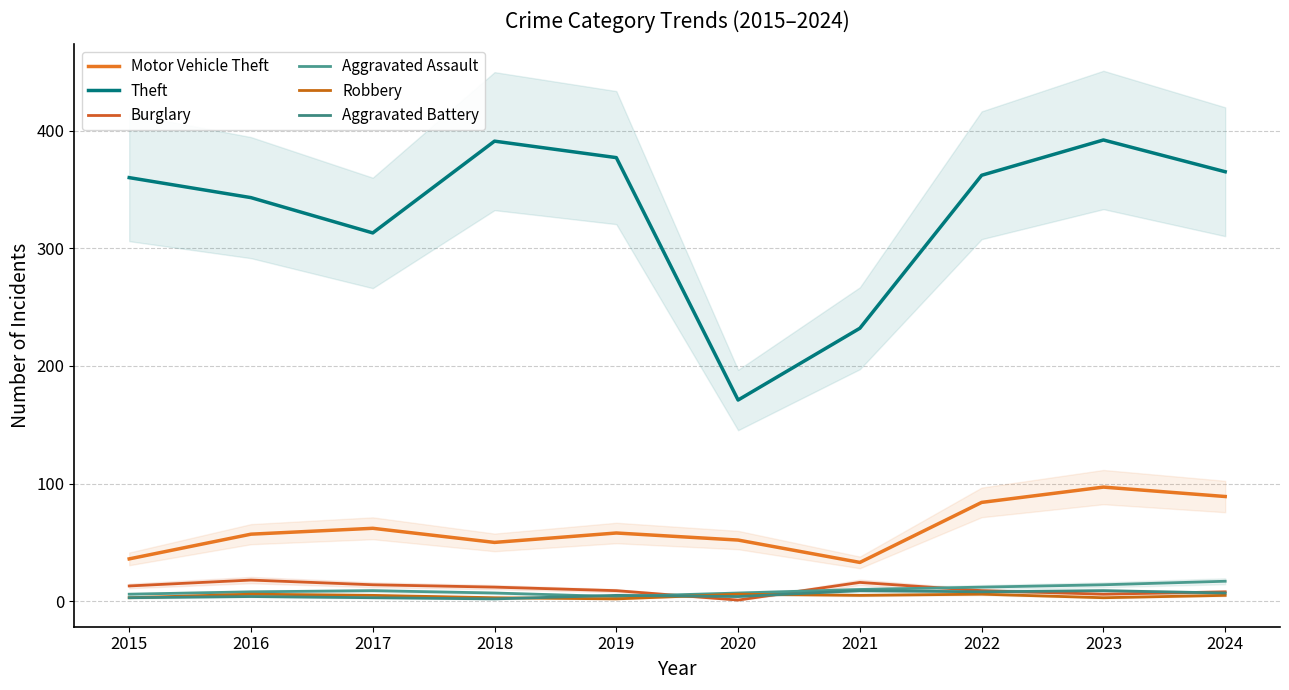

At which label does Aggravated Assault first exceed 9?

2021